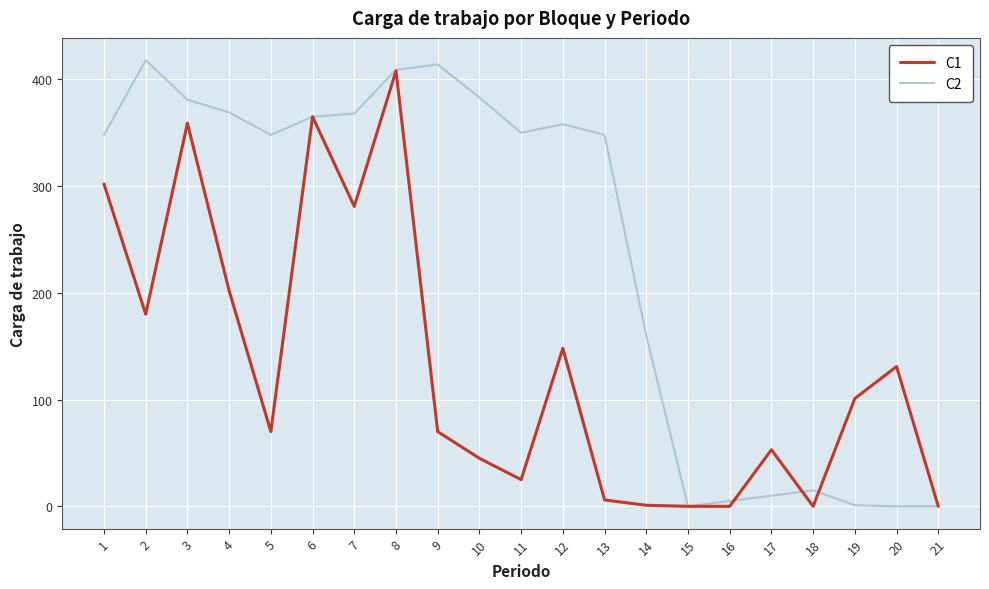

True or false: C1 and C2 cross at least once.

True